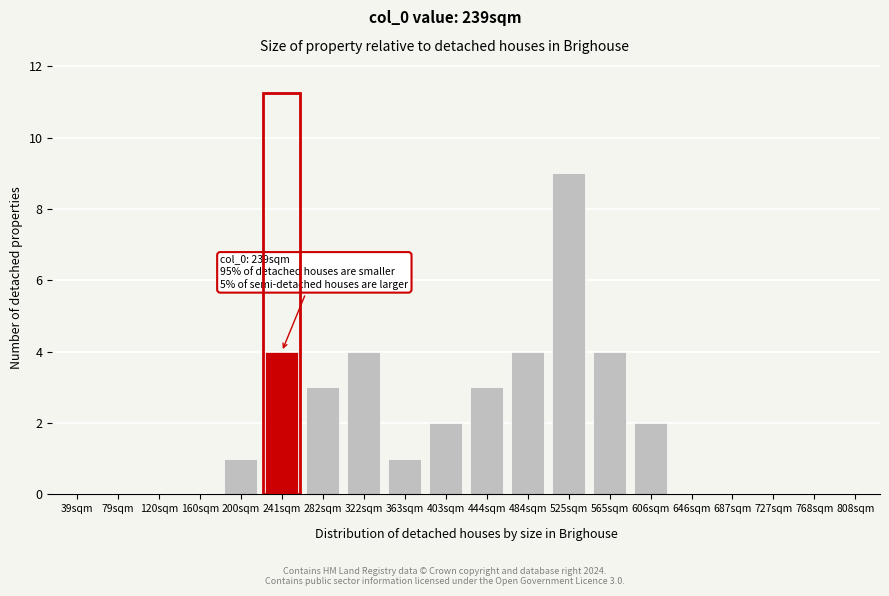

Reading left to right, transcribe all the data shown in this chart.

39sqm=0	79sqm=0	120sqm=0	160sqm=0	200sqm=1	241sqm=4	282sqm=3	322sqm=4	363sqm=1	403sqm=2	444sqm=3	484sqm=4	525sqm=9	565sqm=4	606sqm=2	646sqm=0	687sqm=0	727sqm=0	768sqm=0	808sqm=0